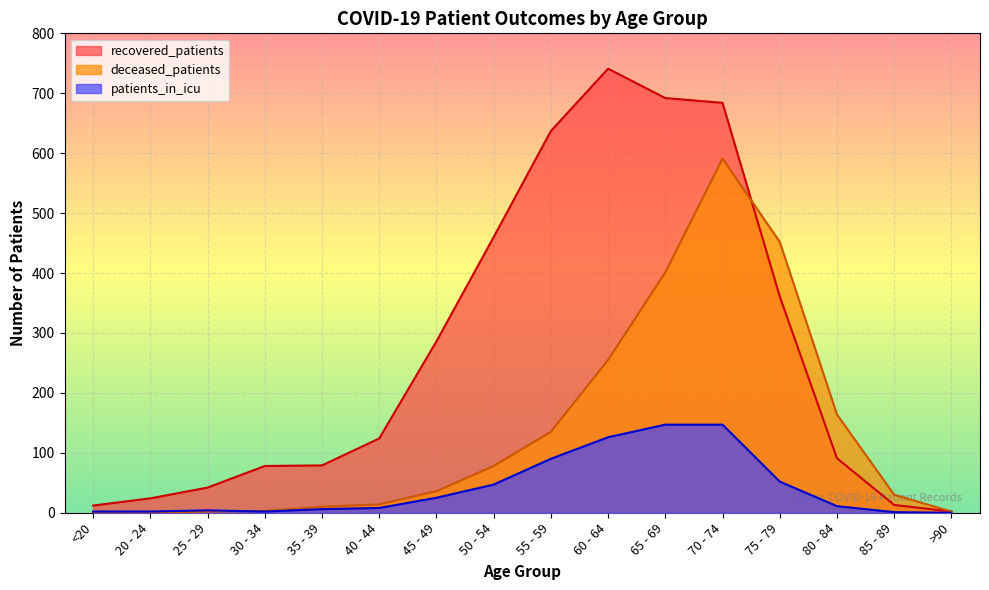

What are all the series names shown in the legend?

recovered_patients, deceased_patients, patients_in_icu